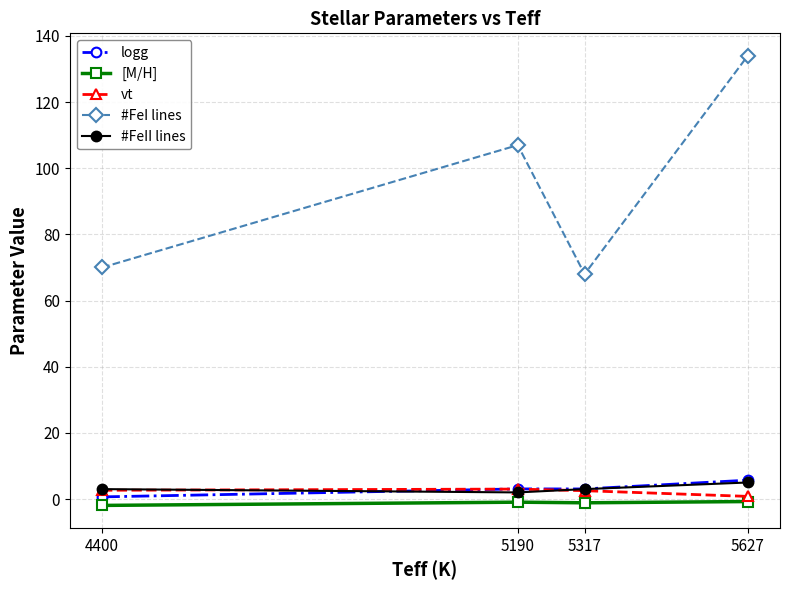

What is the lowest value of the vt series?

0.8